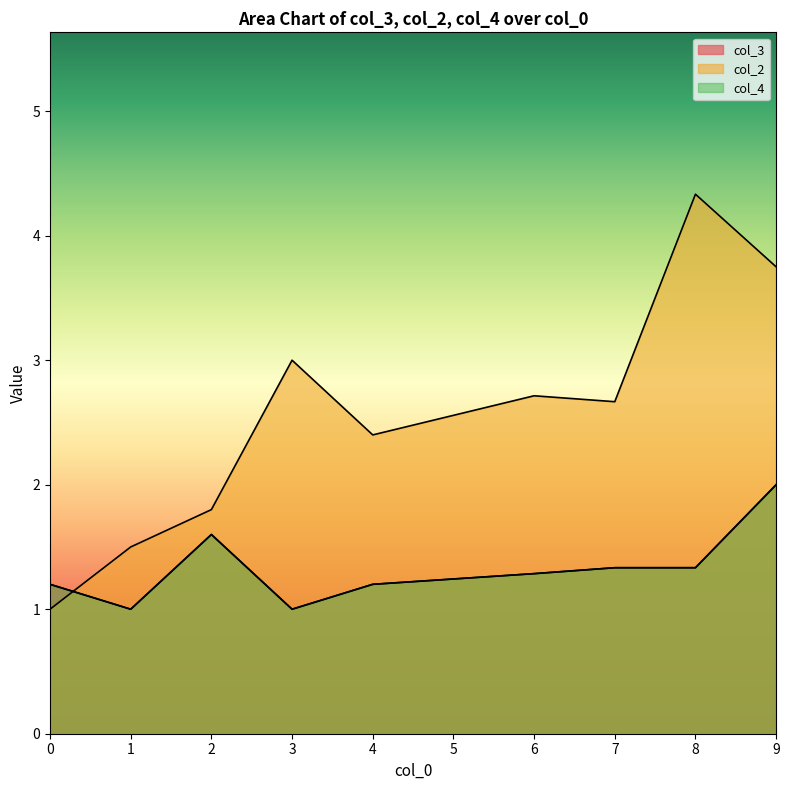

Rank the series at 0 from lowest to highest value.

col_3, col_2, col_4